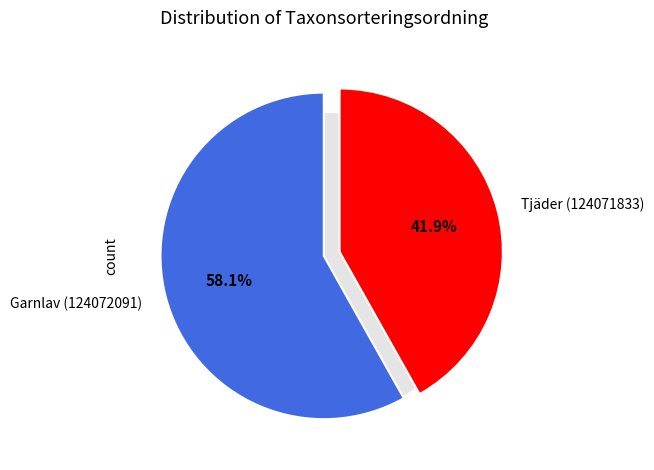

What is the total percentage of Garnlav (124072091) and Tjäder (124071833)?

100.0%